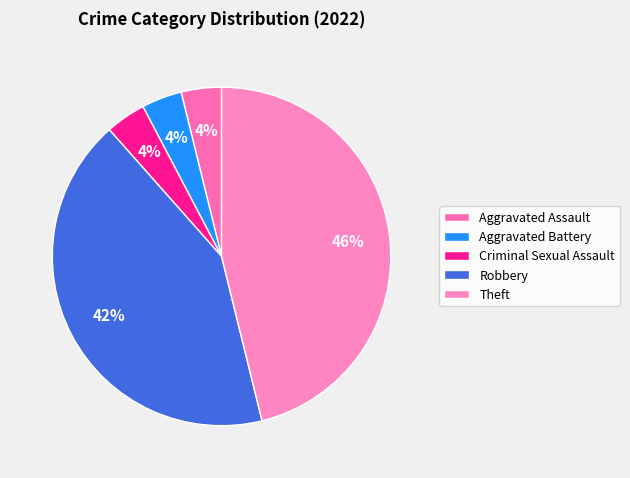

Is Robbery the majority of the pie?

No